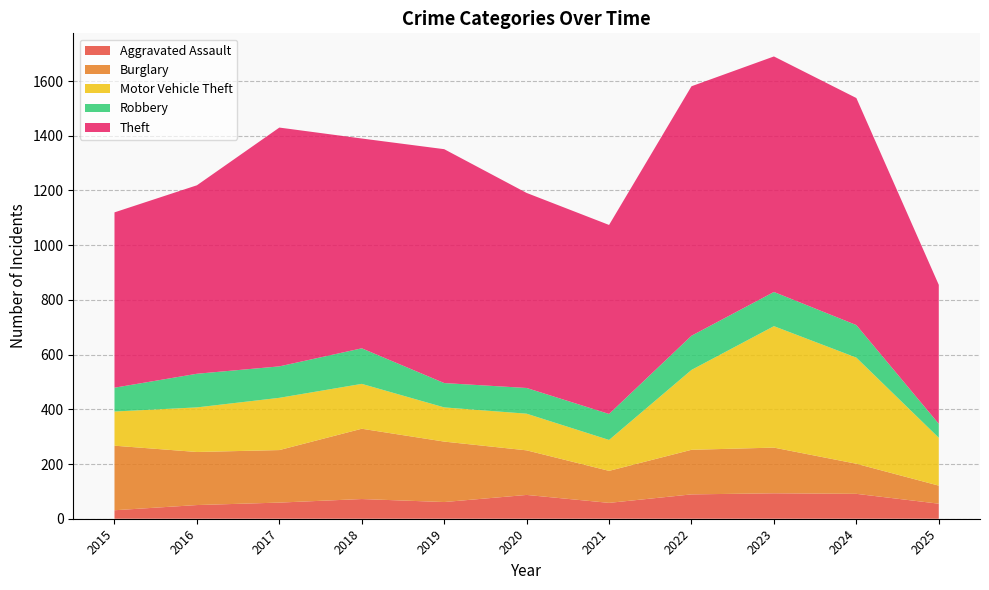

Reading right to left, transcribe all the data shown in this chart.

Aggravated Assault: 2025=55	2024=91	2023=93	2022=89	2021=58	2020=87	2019=61	2018=72	2017=59	2016=50	2015=31
Burglary: 2025=66	2024=110	2023=167	2022=163	2021=117	2020=163	2019=221	2018=257	2017=192	2016=194	2015=236
Motor Vehicle Theft: 2025=175	2024=388	2023=444	2022=292	2021=113	2020=134	2019=125	2018=164	2017=191	2016=163	2015=125
Robbery: 2025=51	2024=119	2023=125	2022=125	2021=95	2020=94	2019=89	2018=130	2017=115	2016=123	2015=87
Theft: 2025=508	2024=830	2023=861	2022=912	2021=691	2020=713	2019=855	2018=767	2017=873	2016=689	2015=641